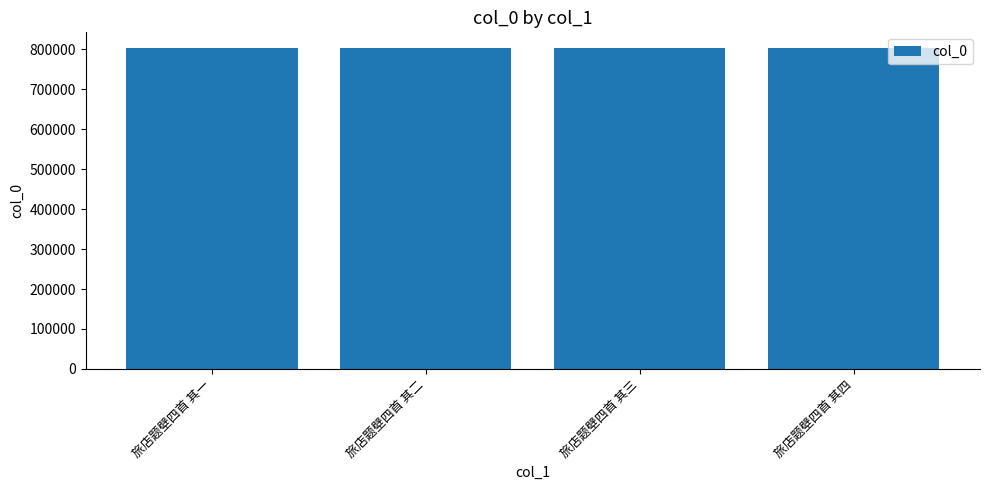

What is the sum of the values at 旅店题壁四首 其三 and 旅店题壁四首 其二?

1605589